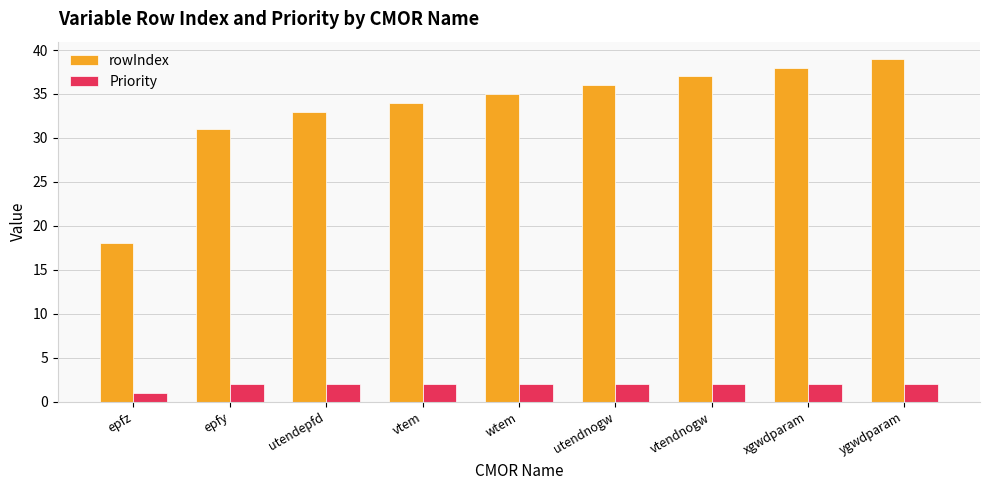

List the series in order of their overall mean, highest first.

rowIndex, Priority